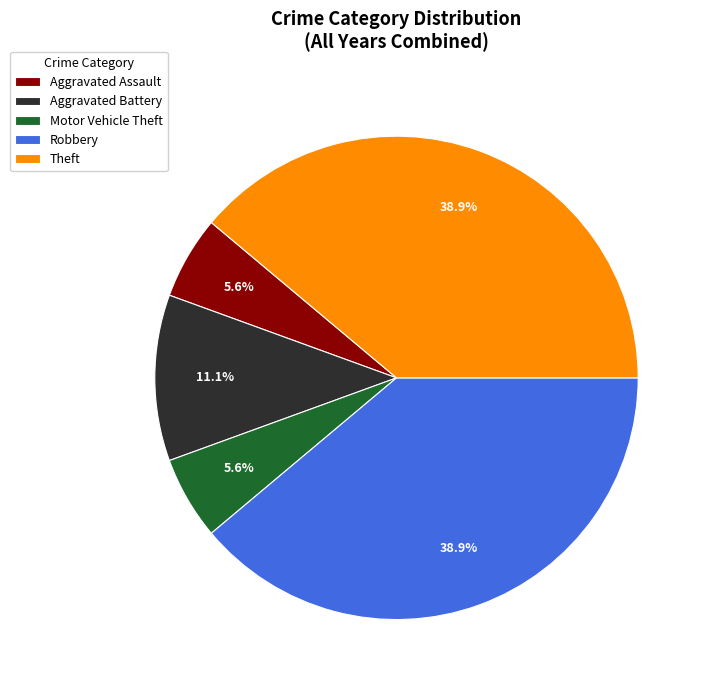

To the nearest percent, what is the difference between the largest and smallest slice percentages?

33%